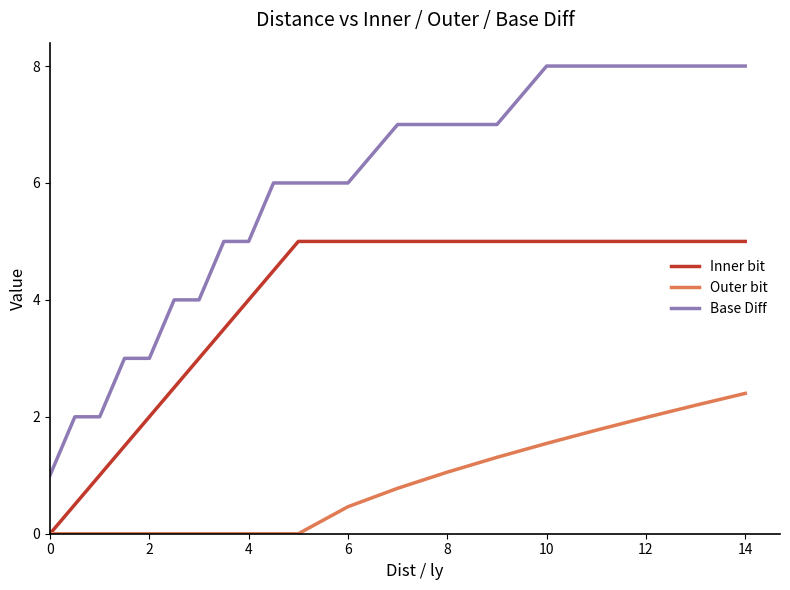

True or false: Inner bit and Base Diff cross at least once.

False